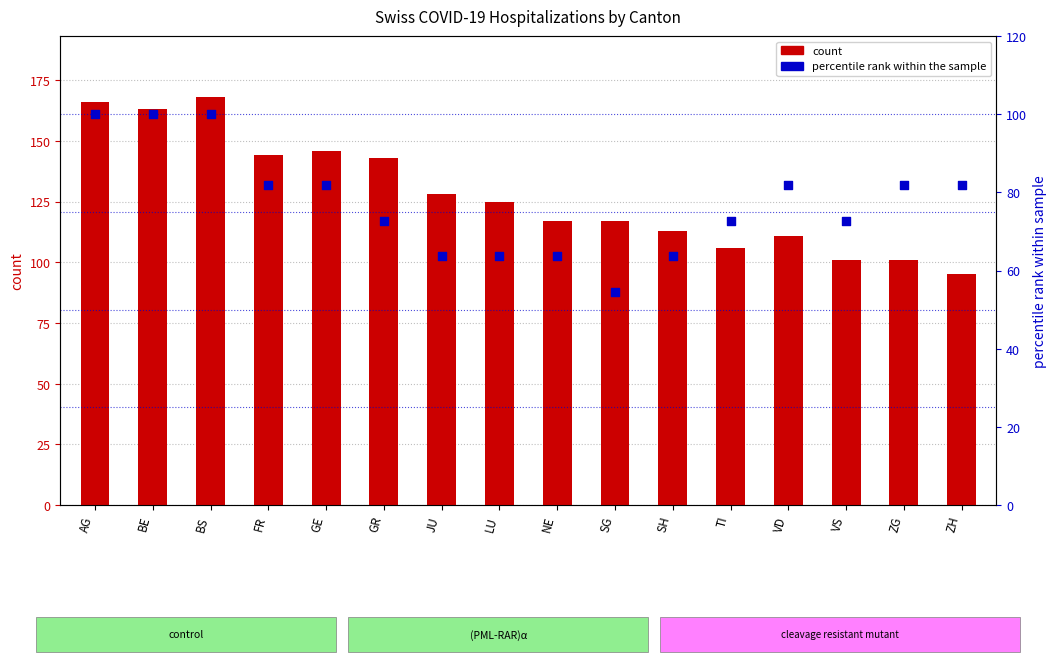

What is the total value across all series at BE?

263.0